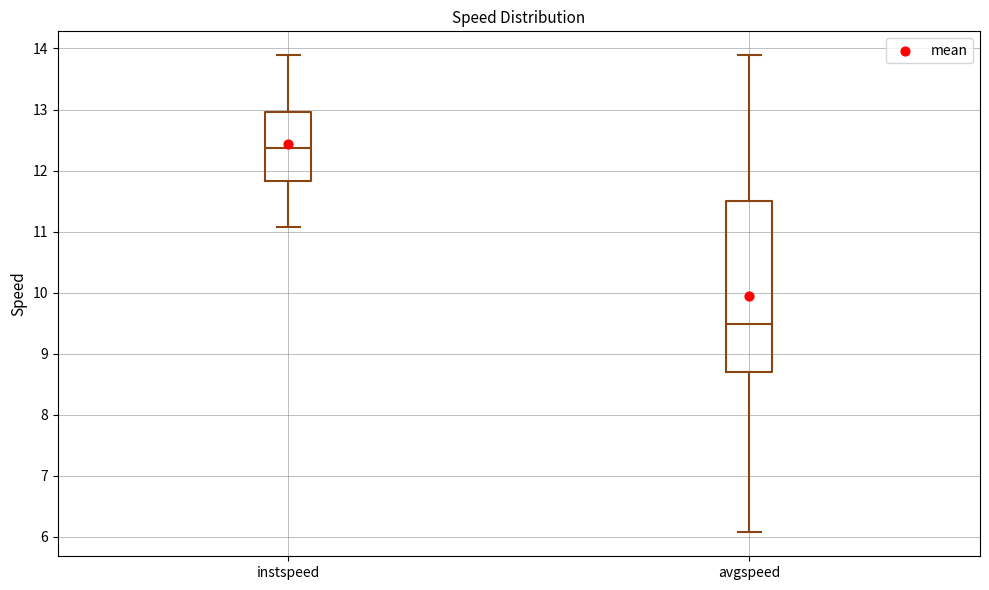

Reading left to right, read every box against the y-axis: the position of its median line, the range the box covers, and the ends of its whiskers. The values are not printed on the chart, so give them approximately, as read against the axis.

instspeed: median 12.4, box 11.8 to 13.0, whiskers 11.1 to 13.9
avgspeed: median 9.5, box 8.7 to 11.5, whiskers 6.1 to 13.9